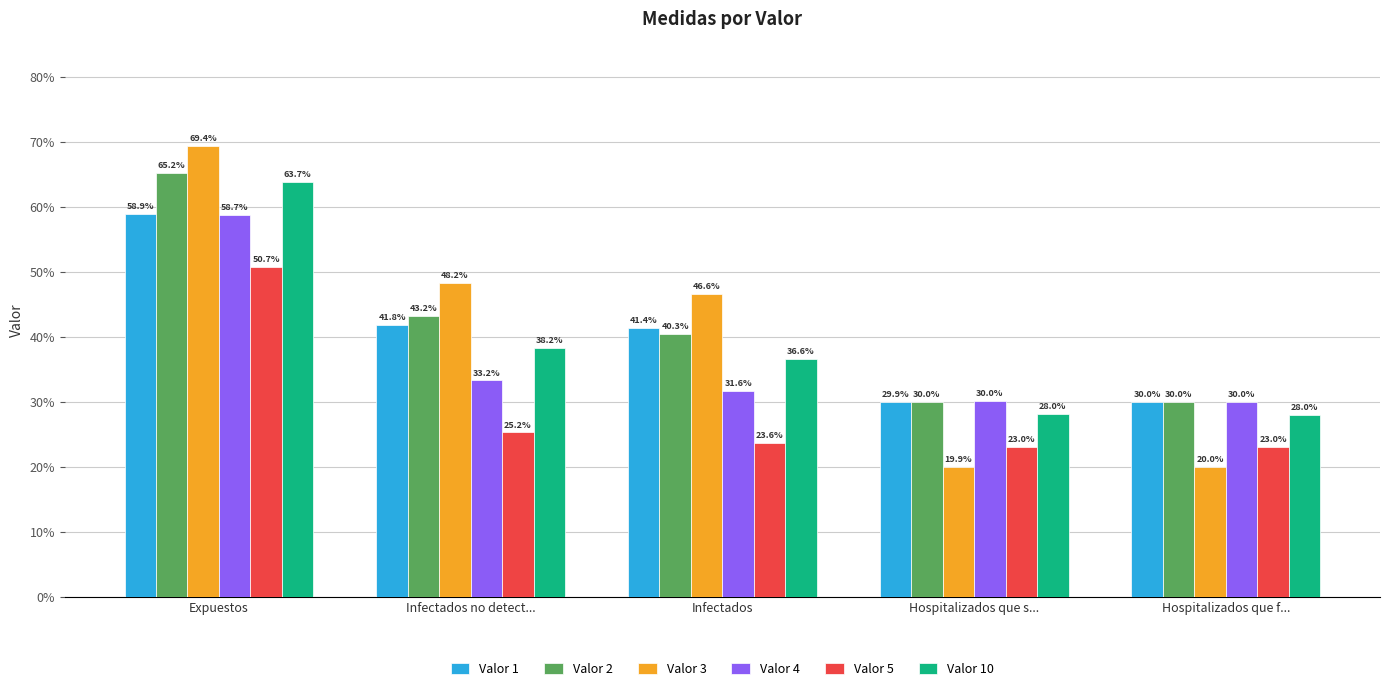

List the labels in order of Valor 5 value, largest first.

Expuestos, Infectados no detect..., Infectados, Hospitalizados que s..., Hospitalizados que f...